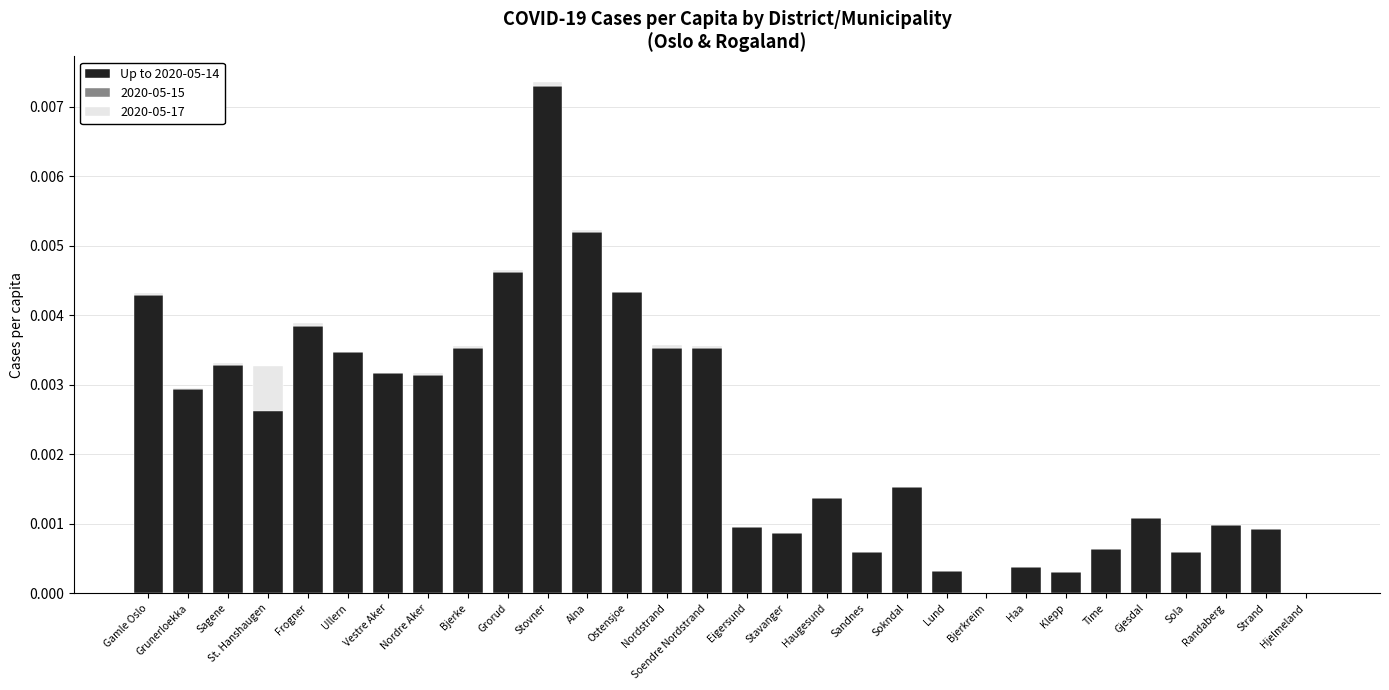

True or false: the data shows 0.0 at Klepp.

False